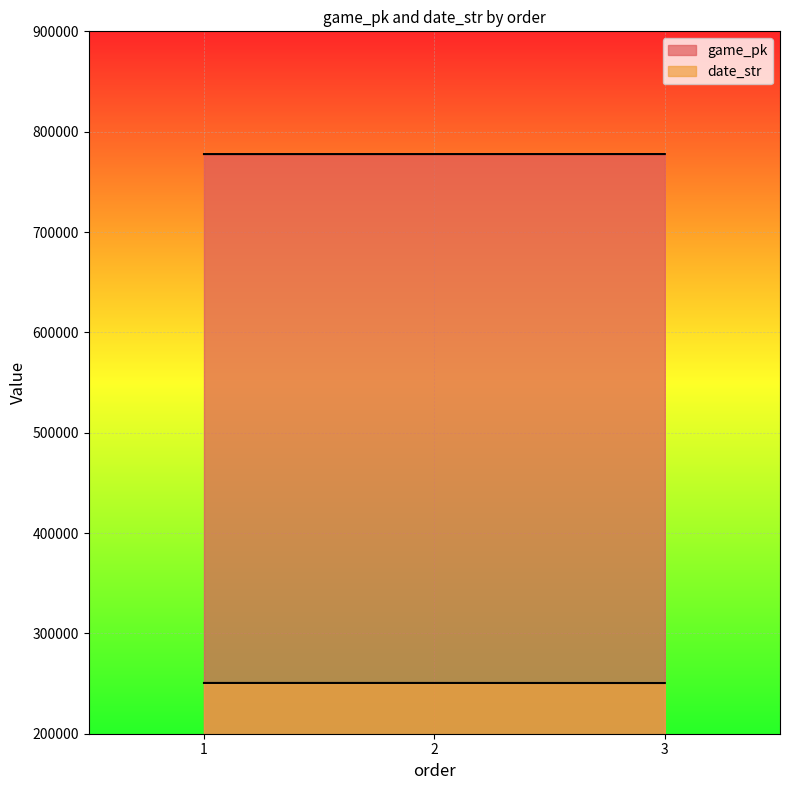

What is the total value across all series at 1?

1028275